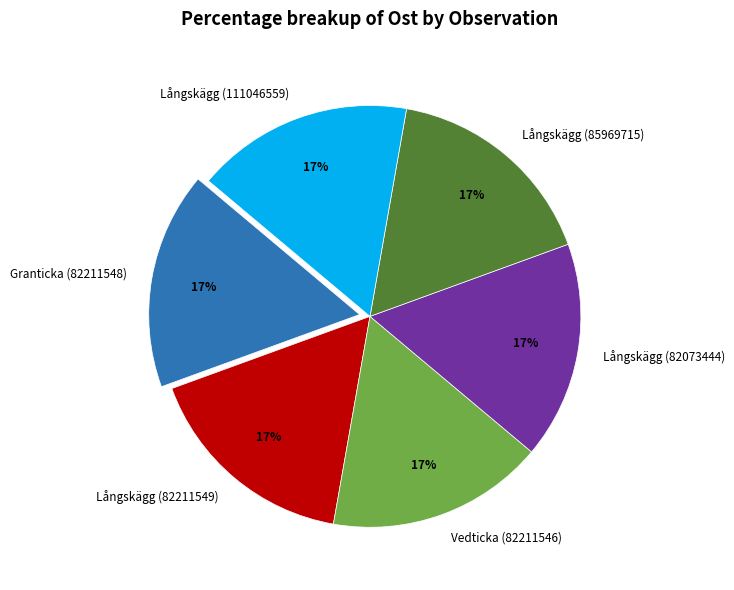

To the nearest percent, what portion does Vedticka (82211546) represent?

17%